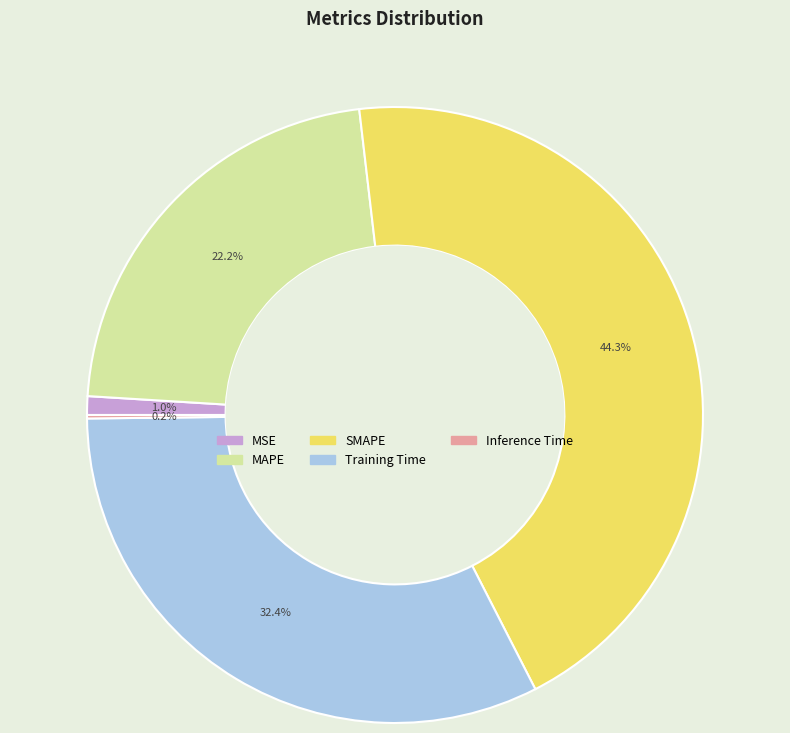

Is SMAPE the majority of the pie?

No